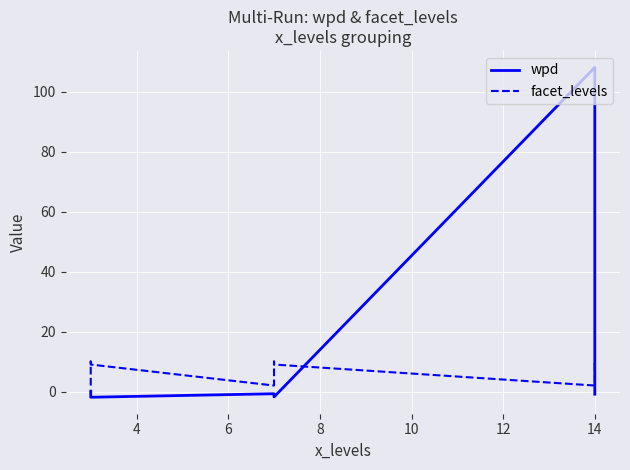

Rank the series by their maximum value, from lowest to highest.

facet_levels, wpd